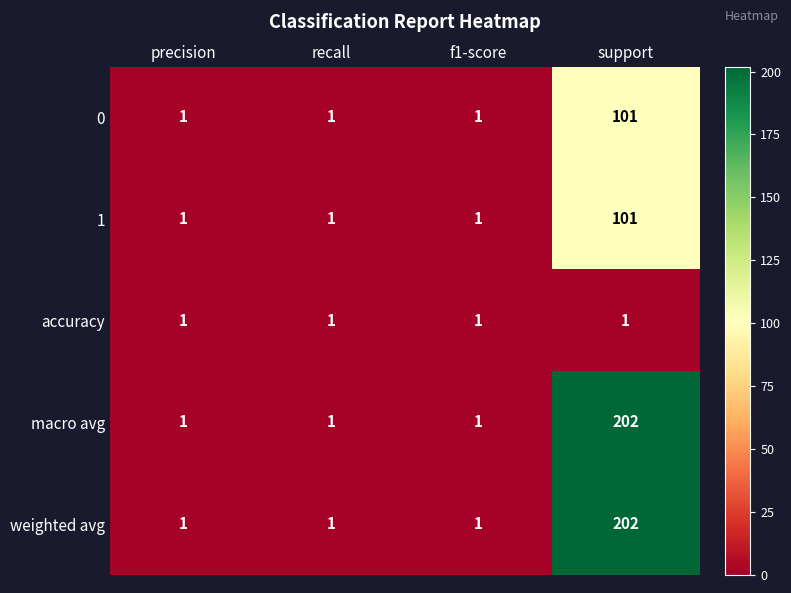

What is the highest value of the 1 series?

101